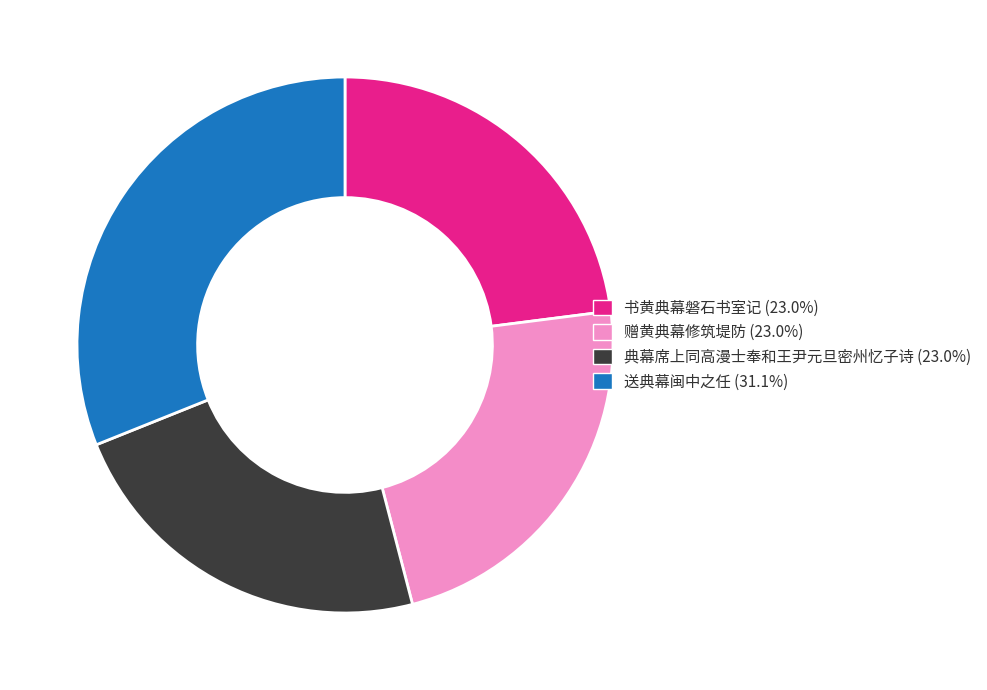

Which slice is the largest?

送典幕闽中之任